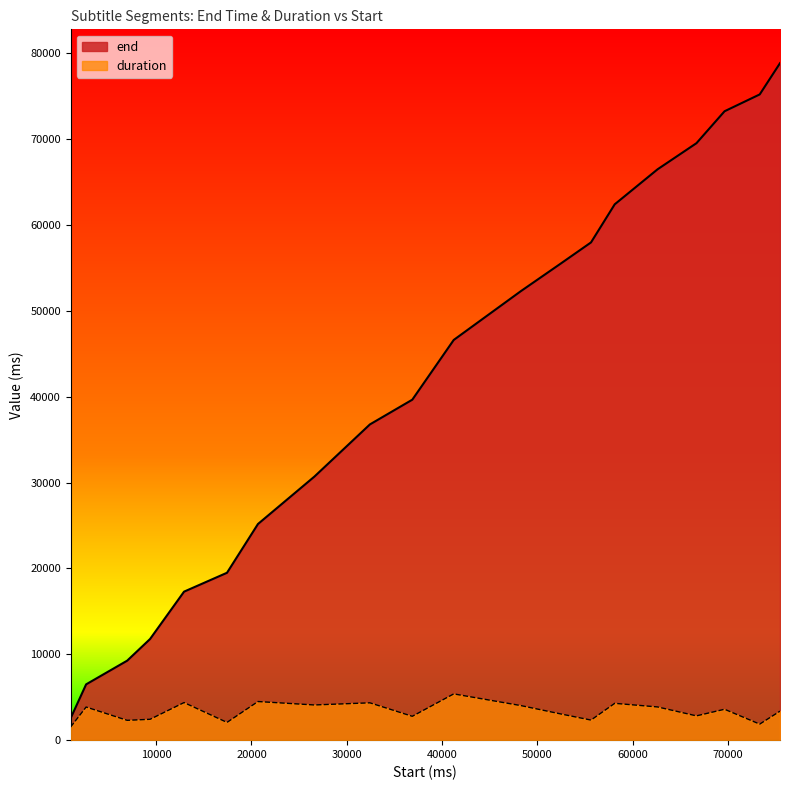

What are all the series names shown in the legend?

end, duration